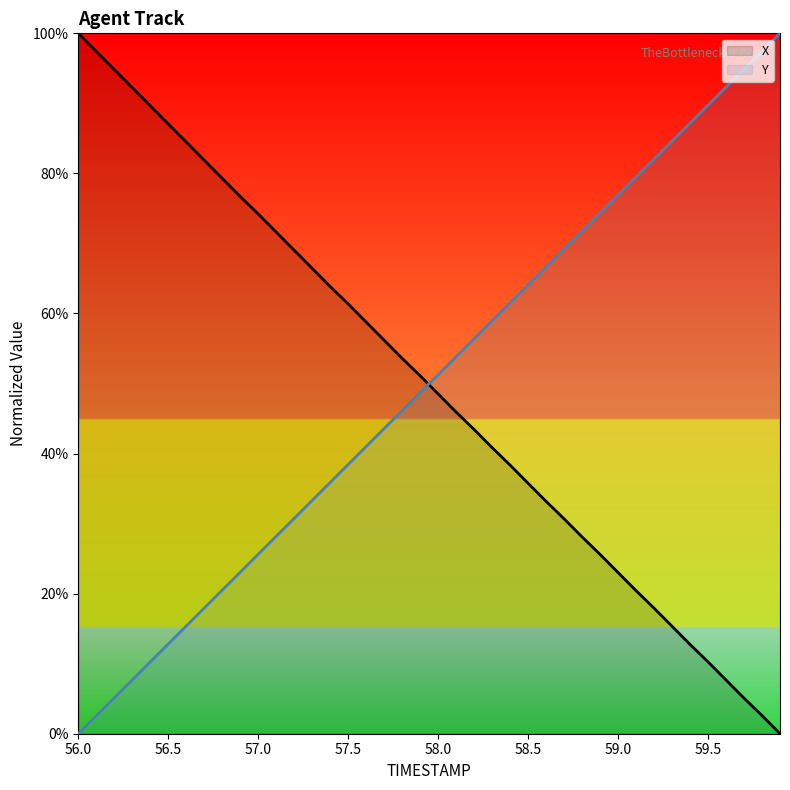

What value does the Y series have at 56.7?

17.9